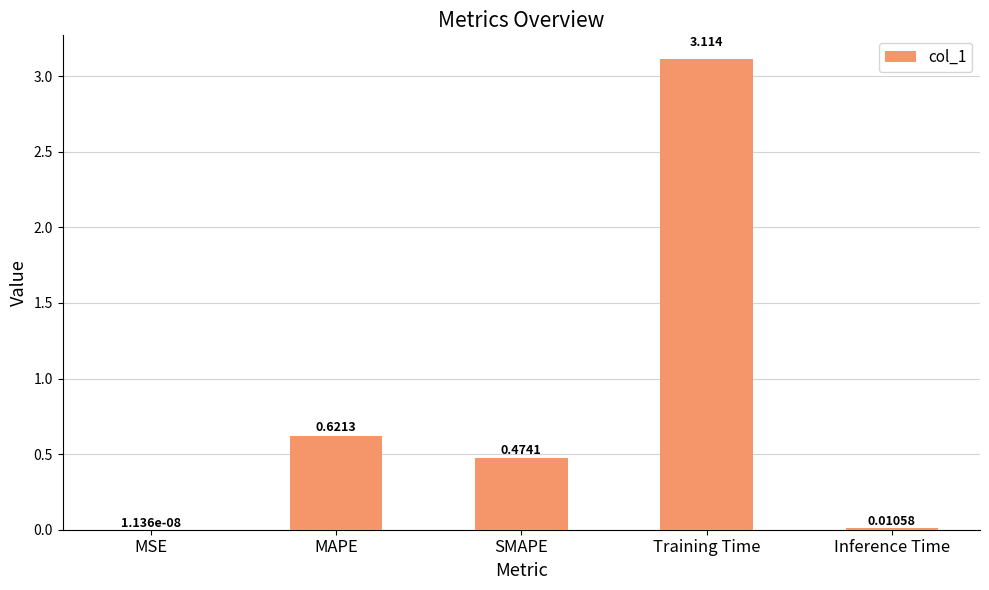

Where is the data nearest to the value 1?

MAPE